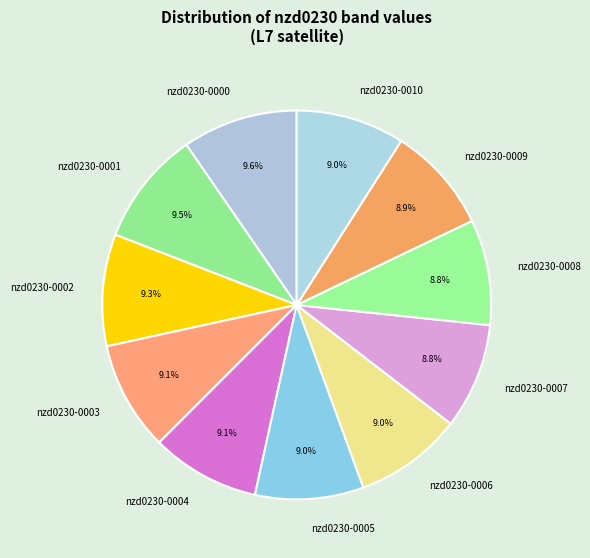

Does nzd0230-0006 account for over 50% of the chart?

No